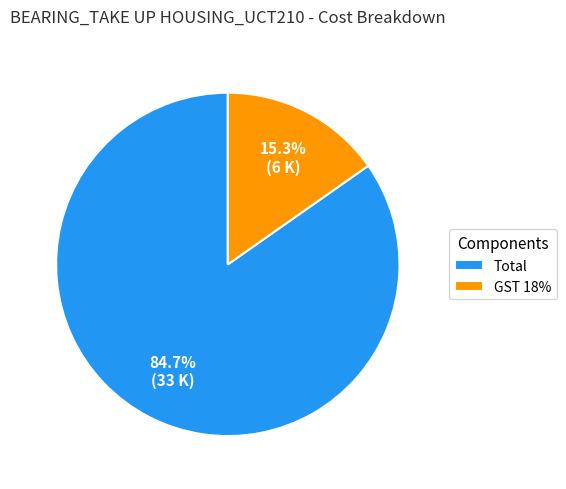

What percentage is the GST 18% slice, to the nearest percent?

15%